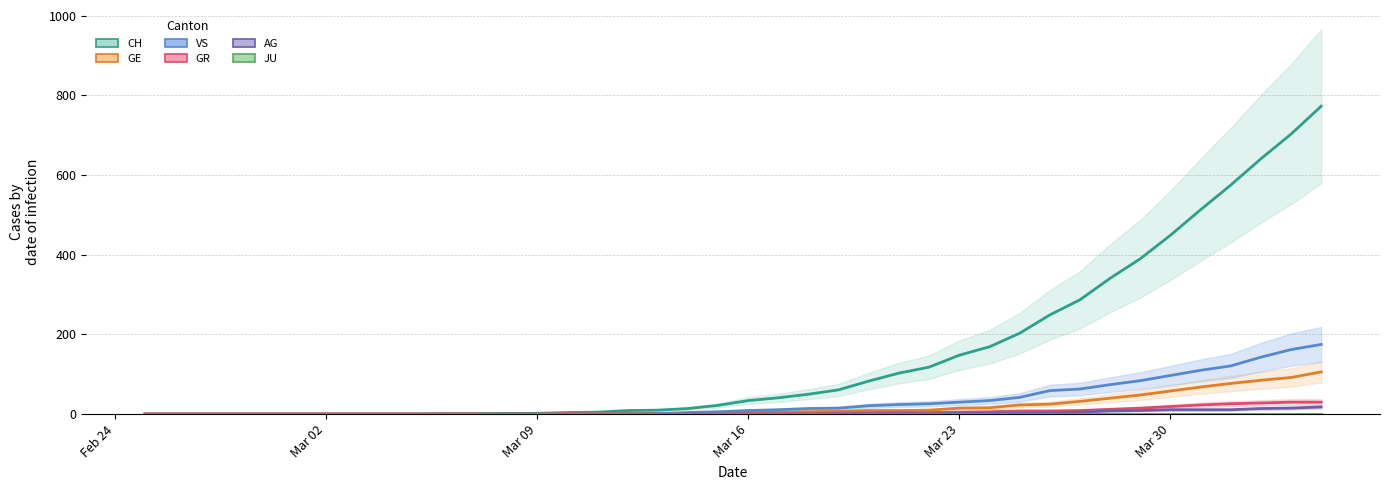

Count the number of categories in the chart.

40